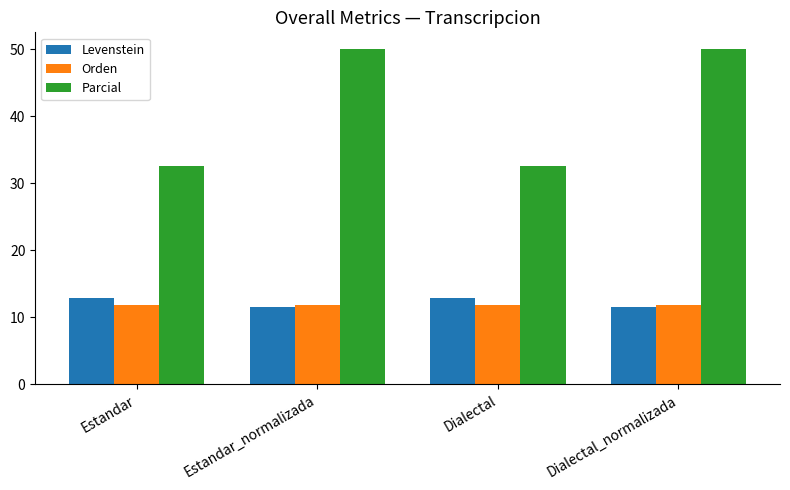

What is the smallest value displayed?

11.5